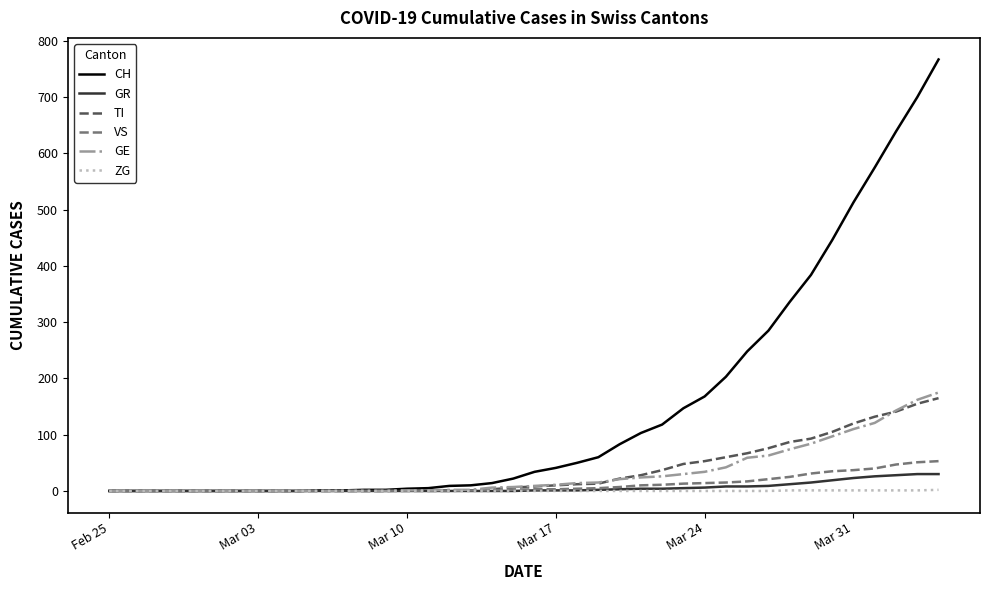

Is this an area chart (filled region under the line)?

No